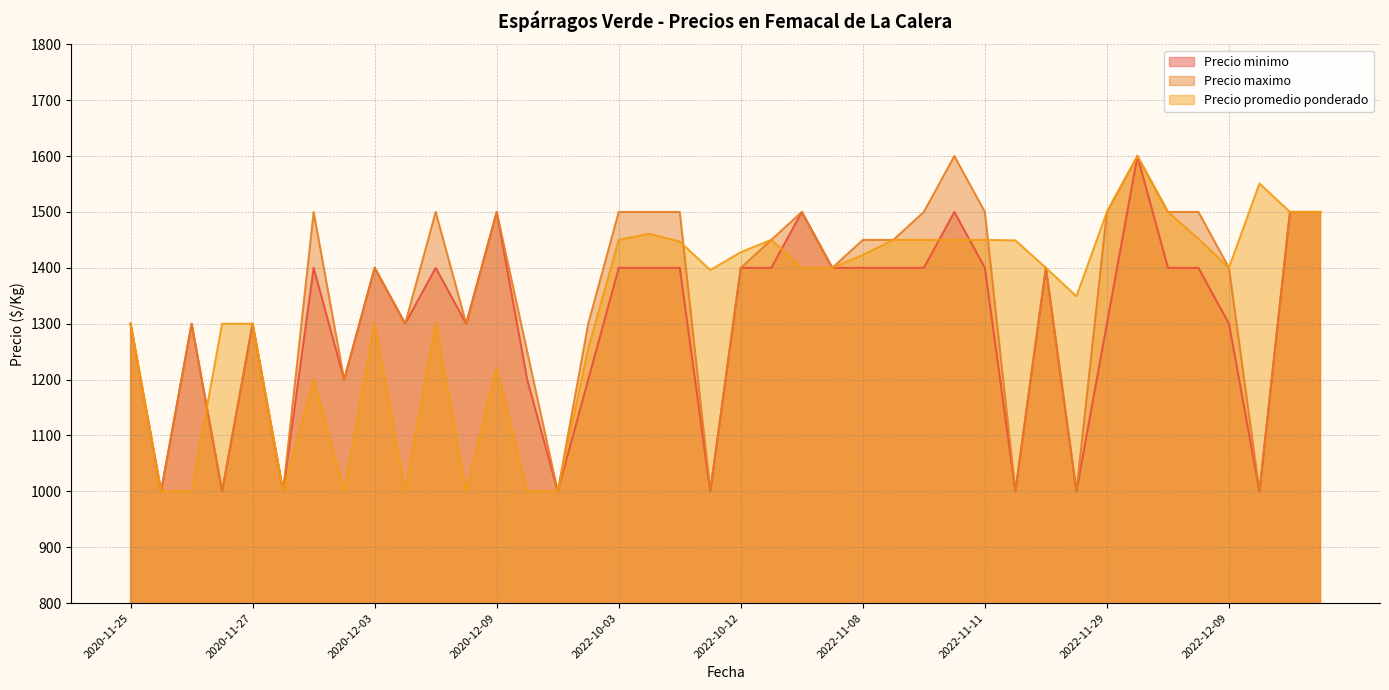

True or false: Precio minimo and Precio maximo intersect in this chart.

False